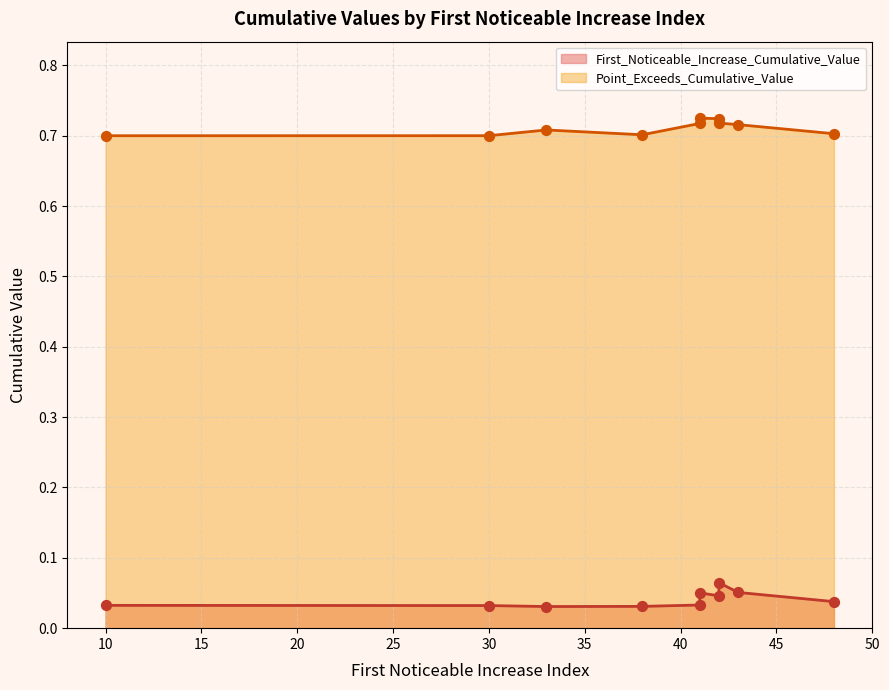

Which series contains the highest Y value?

Point_Exceeds_Cumulative_Value